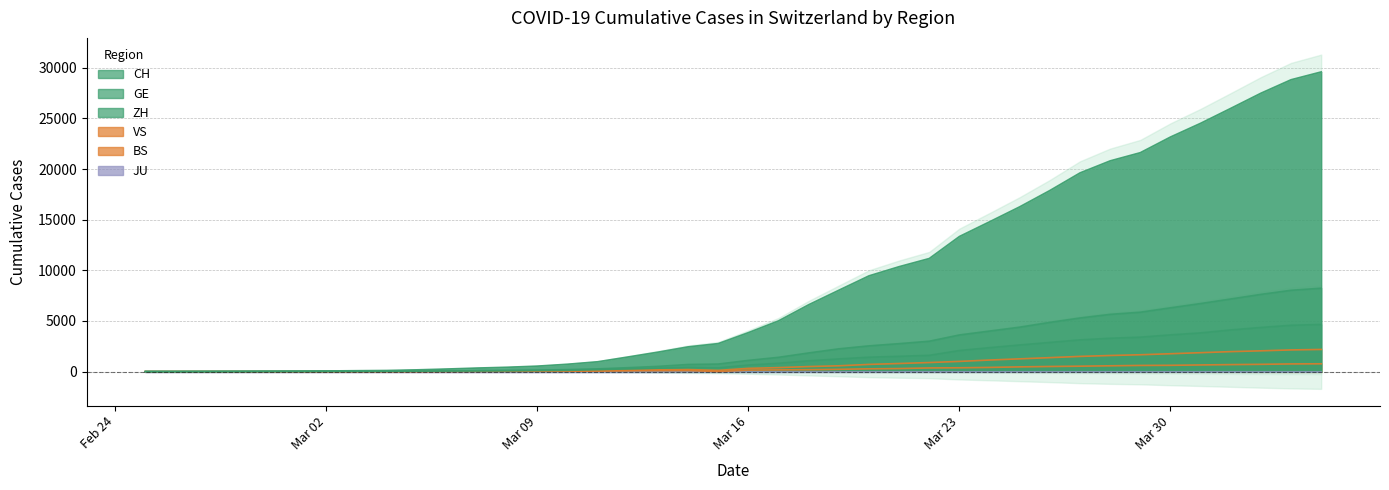

Rank the categories by ZH value from lowest to highest.

2020-02-25, 2020-02-26, 2020-02-27, 2020-02-28, 2020-02-29, 2020-03-01, 2020-03-02, 2020-03-03, 2020-03-04, 2020-03-05, 2020-03-06, 2020-03-07, 2020-03-08, 2020-03-09, 2020-03-10, 2020-03-11, 2020-03-12, 2020-03-13, 2020-03-15, 2020-03-14, 2020-03-16, 2020-03-17, 2020-03-18, 2020-03-19, 2020-03-20, 2020-03-21, 2020-03-22, 2020-03-23, 2020-03-24, 2020-03-25, 2020-03-26, 2020-03-27, 2020-03-28, 2020-03-29, 2020-03-30, 2020-03-31, 2020-04-01, 2020-04-02, 2020-04-03, 2020-04-04